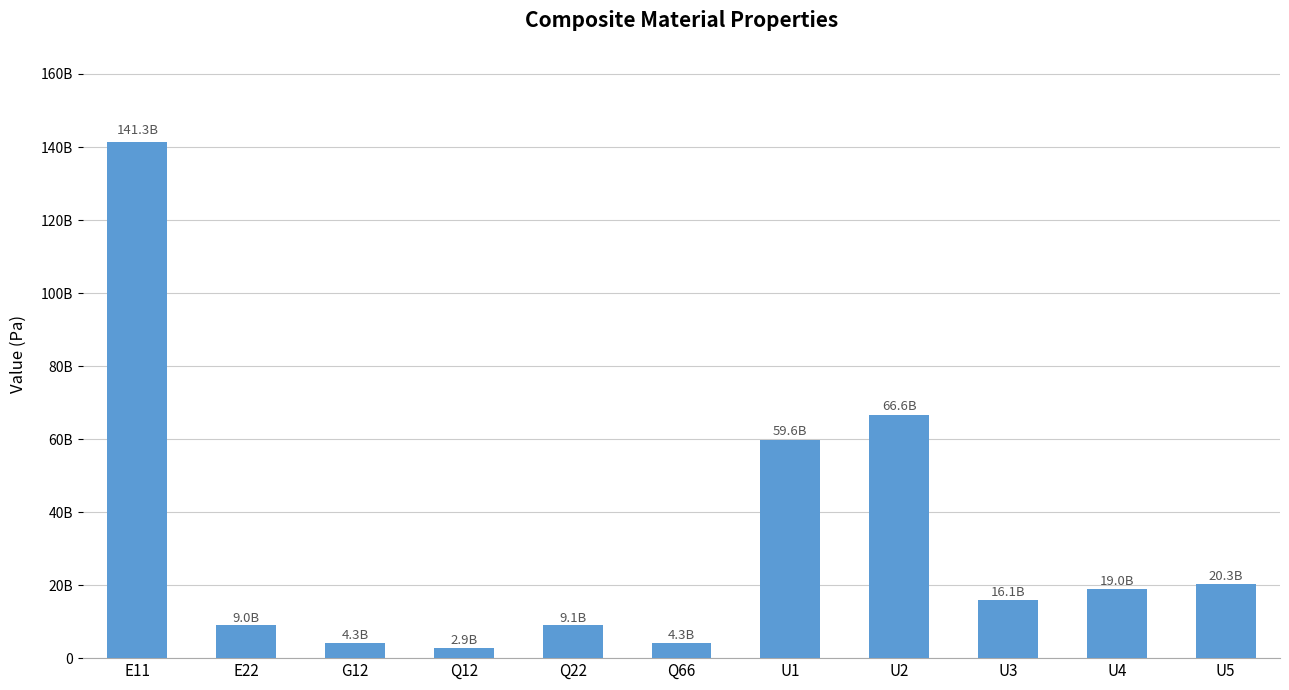

List the labels in order of value, smallest first.

Q12, G12, Q66, E22, Q22, U3, U4, U5, U1, U2, E11